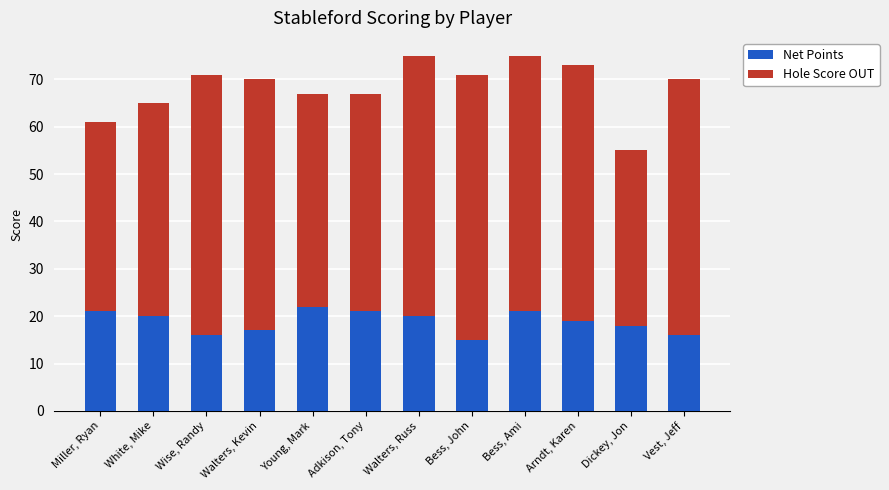

Count the number of categories in the chart.

12